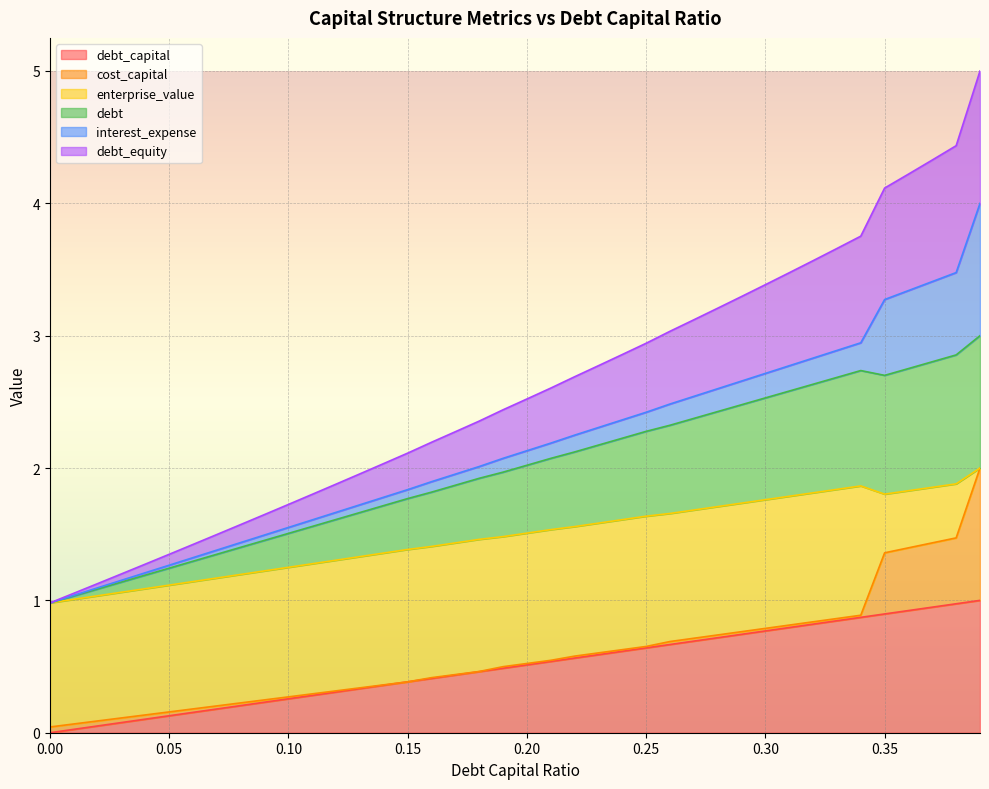

What is the sum of all debt_capital values?

20.0